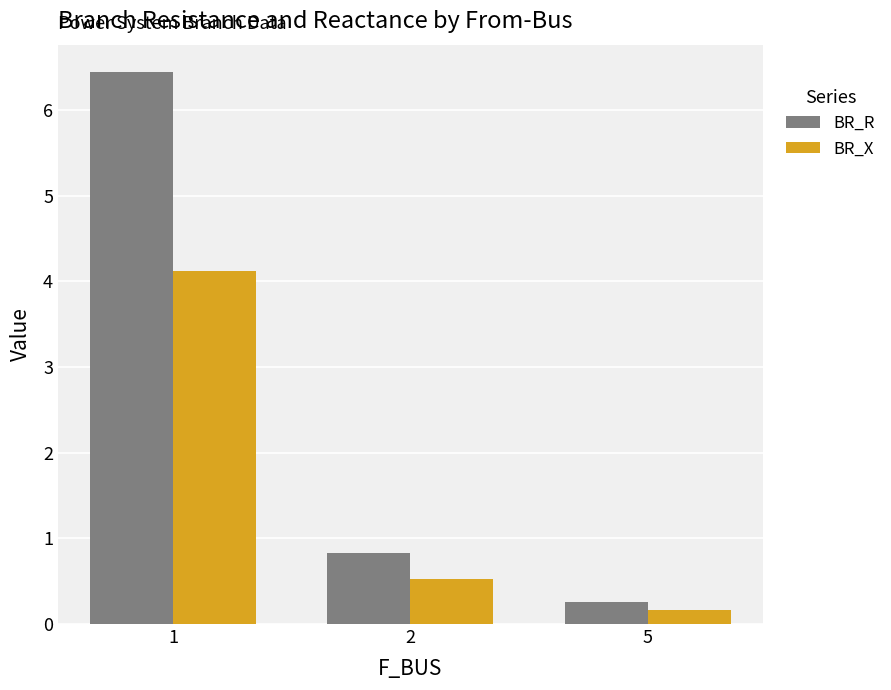

List the series in order of their peak value, lowest first.

BR_X, BR_R